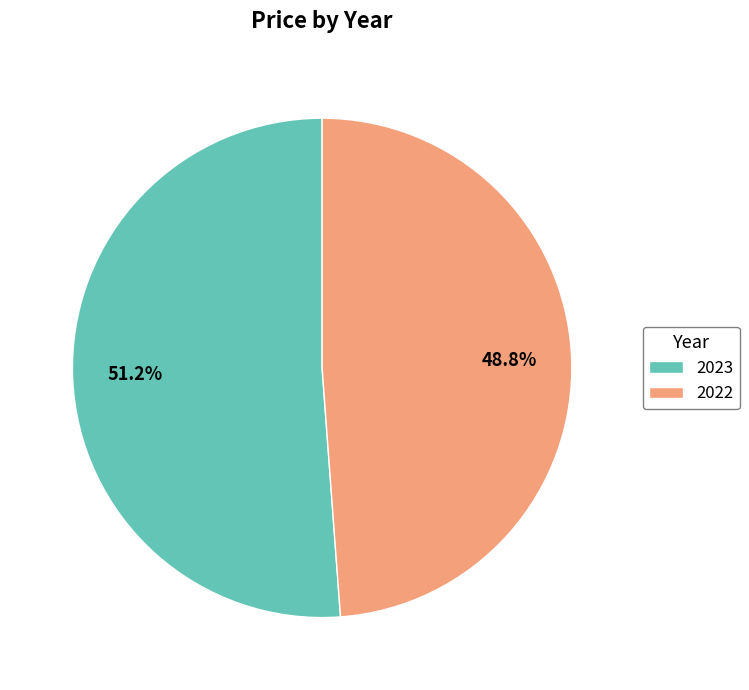

What percentage is the 2022 slice, to the nearest percent?

49%